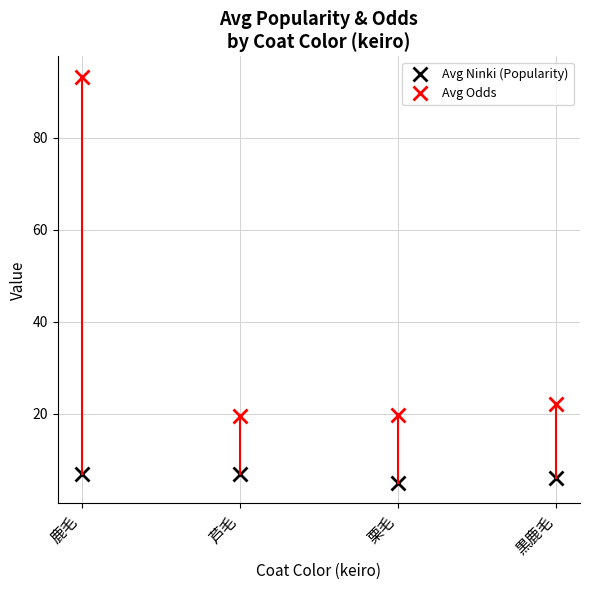

How many data points in Avg Odds are above 22?

2